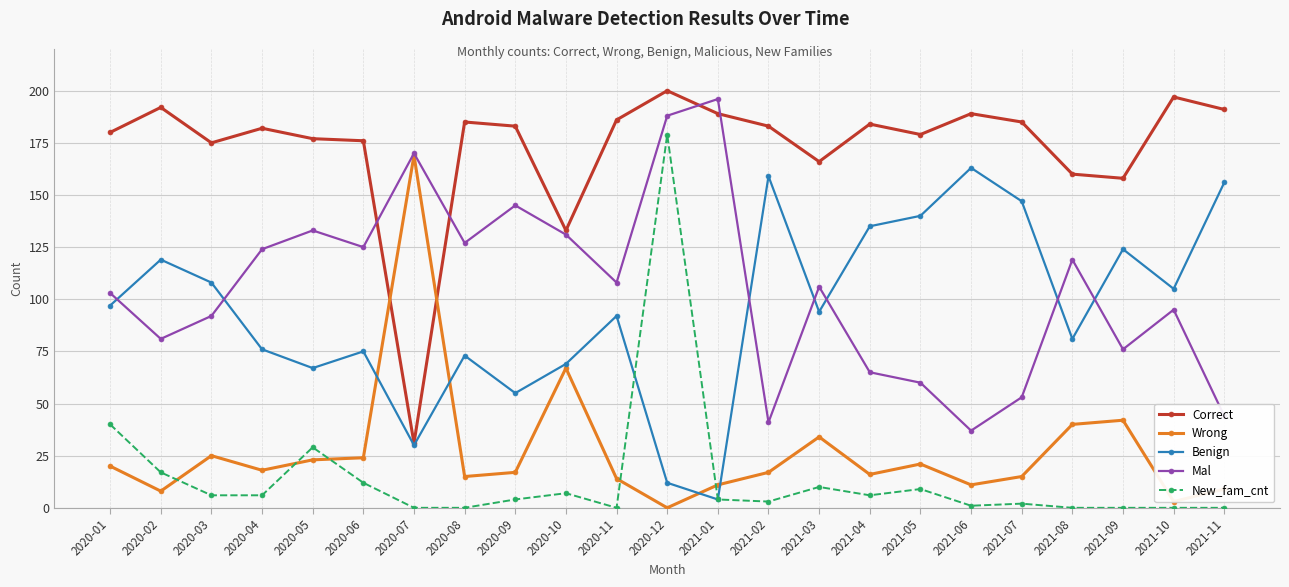

How many data points does each series have?

23